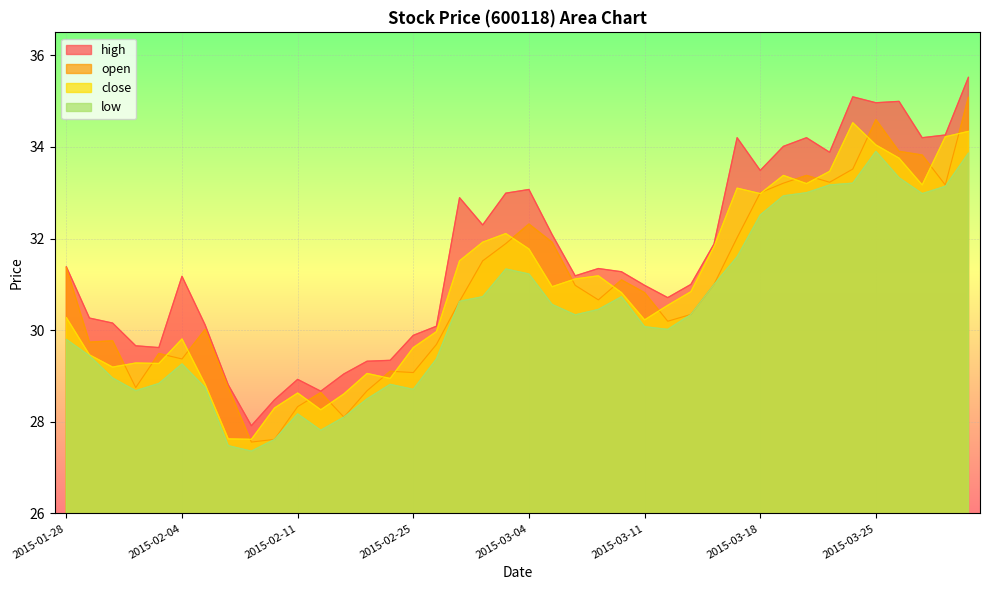

Reading left to right, what are all the values shown in this chart?

open: 31.4	29.7	29.8	28.7	29.5	29.4	30.0	28.7	27.6	27.6	28.3	28.6	28.1	28.7	29.1	29.1	29.7	30.6	31.5	31.9	32.3	31.9	31.0	30.7	31.1	30.8	30.2	30.3	31.0	32.0	33.0	33.2	33.4	33.2	33.5	34.6	33.9	33.8	33.2	35.1
close: 30.3	29.5	29.2	29.3	29.3	29.8	28.8	27.6	27.6	28.3	28.6	28.3	28.6	29.1	28.9	29.6	30.0	31.5	31.9	32.1	31.8	30.9	31.1	31.2	30.8	30.2	30.5	30.8	31.8	33.1	33.0	33.4	33.2	33.5	34.5	34.0	33.8	33.2	34.2	34.3
high: 31.4	30.3	30.2	29.7	29.6	31.2	30.1	28.8	27.9	28.5	28.9	28.7	29.0	29.3	29.3	29.9	30.1	32.9	32.3	33.0	33.1	32.1	31.2	31.3	31.3	31.0	30.7	31.0	31.9	34.2	33.5	34.0	34.2	33.9	35.1	35.0	35.0	34.2	34.3	35.5
low: 29.8	29.4	29.0	28.7	28.8	29.3	28.7	27.5	27.4	27.6	28.2	27.8	28.1	28.5	28.8	28.7	29.4	30.6	30.7	31.3	31.2	30.6	30.3	30.5	30.7	30.1	30.0	30.3	31.0	31.6	32.5	32.9	33.0	33.2	33.2	33.9	33.3	33.0	33.1	33.9